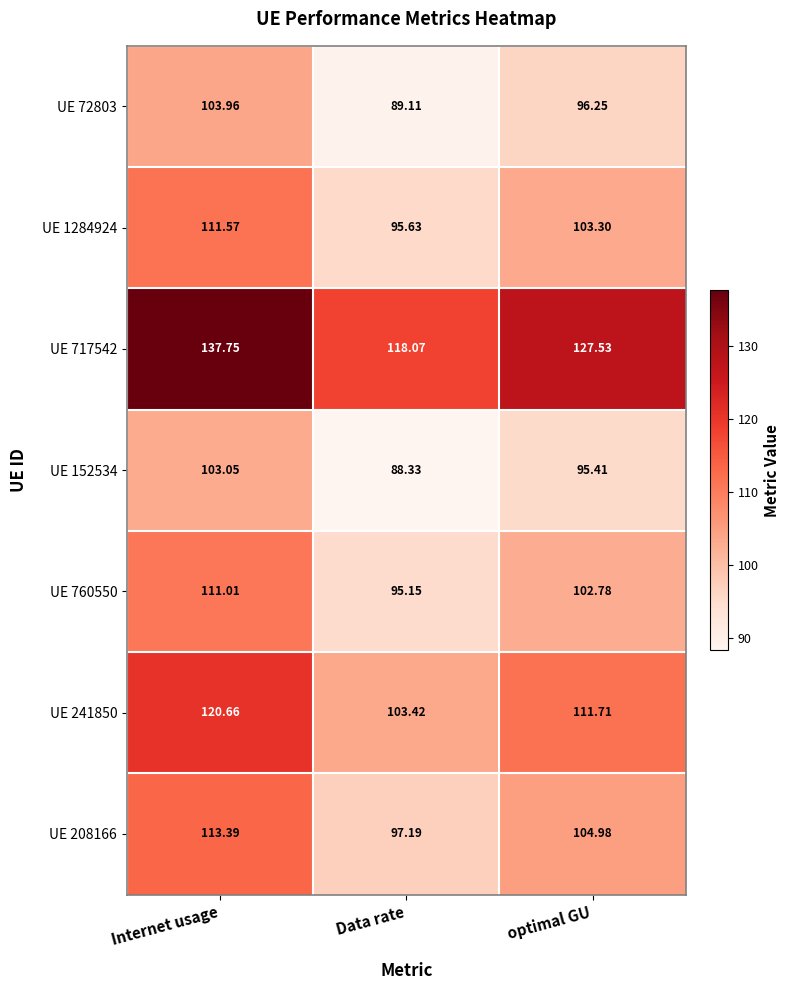

At which label does UE 1284924 reach its minimum?

Data rate